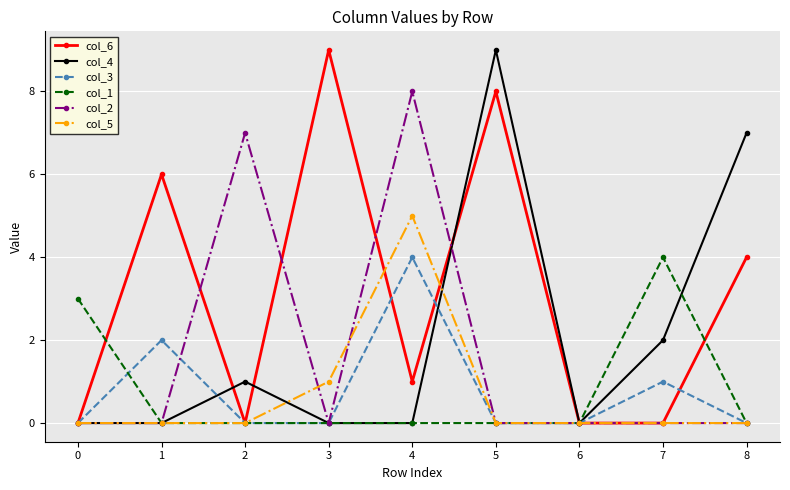

How many interior local peaks does the col_4 series have?

2